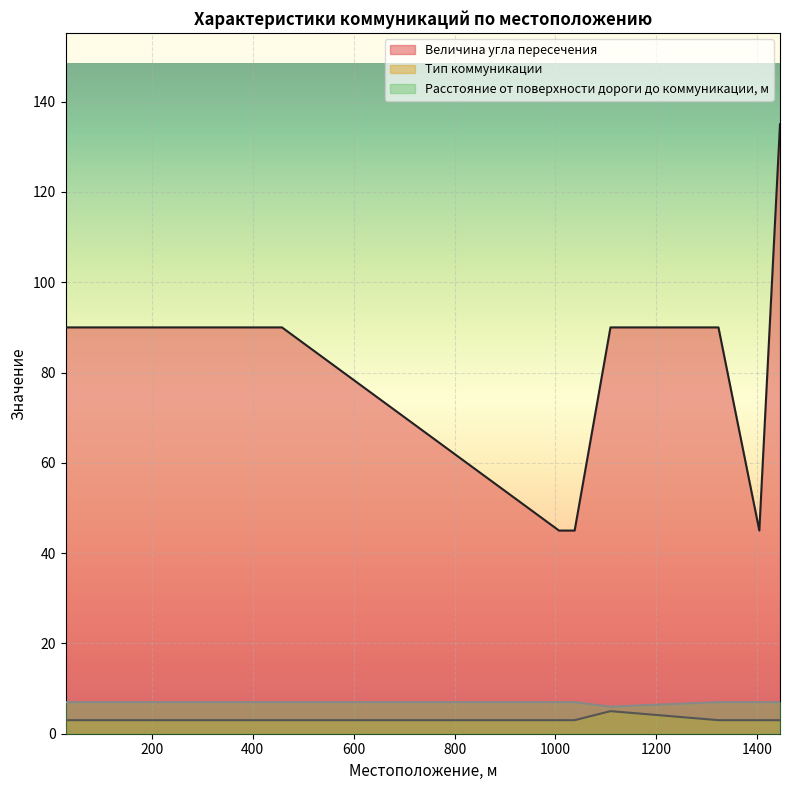

Is it true that Расстояние от поверхности дороги до коммуникации, м equals 7 at 1445?

True